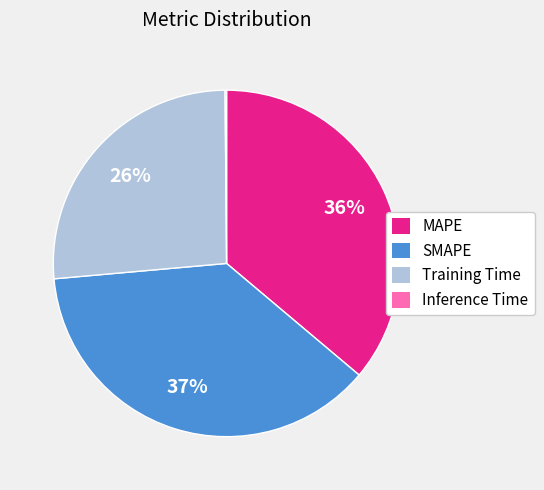

To the nearest percent, what is the difference between the largest and smallest slice percentages?

37%